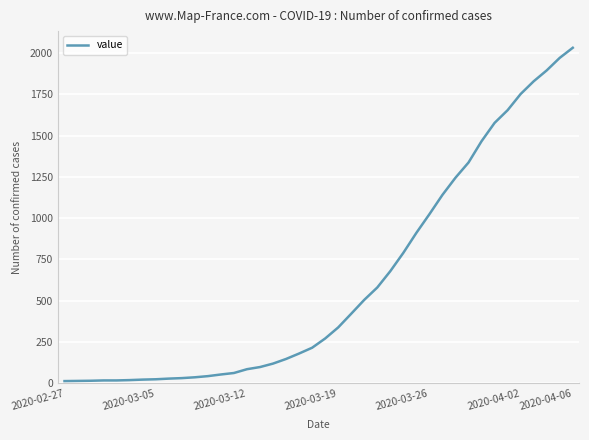

What is the greatest value displayed?

2032